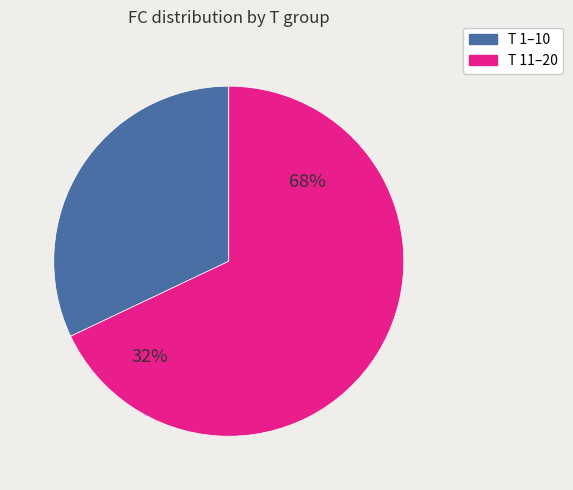

Is it true that 19 is 8% of the pie?

True